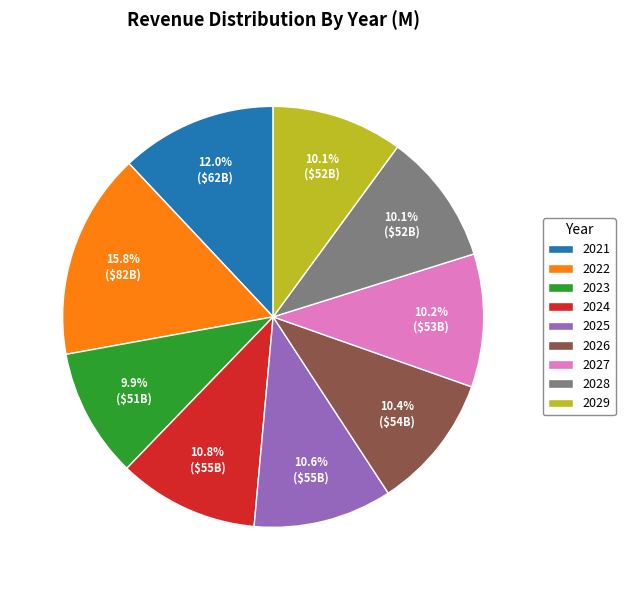

To the nearest percent, what portion does 2024 represent?

11%